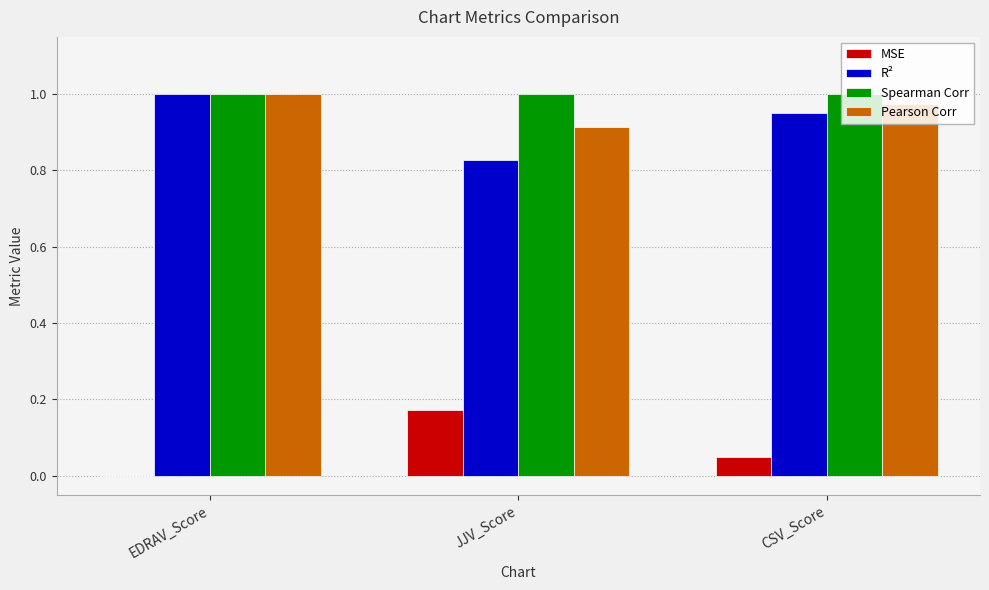

What is the total value across all series at JJV_Score?

2.9